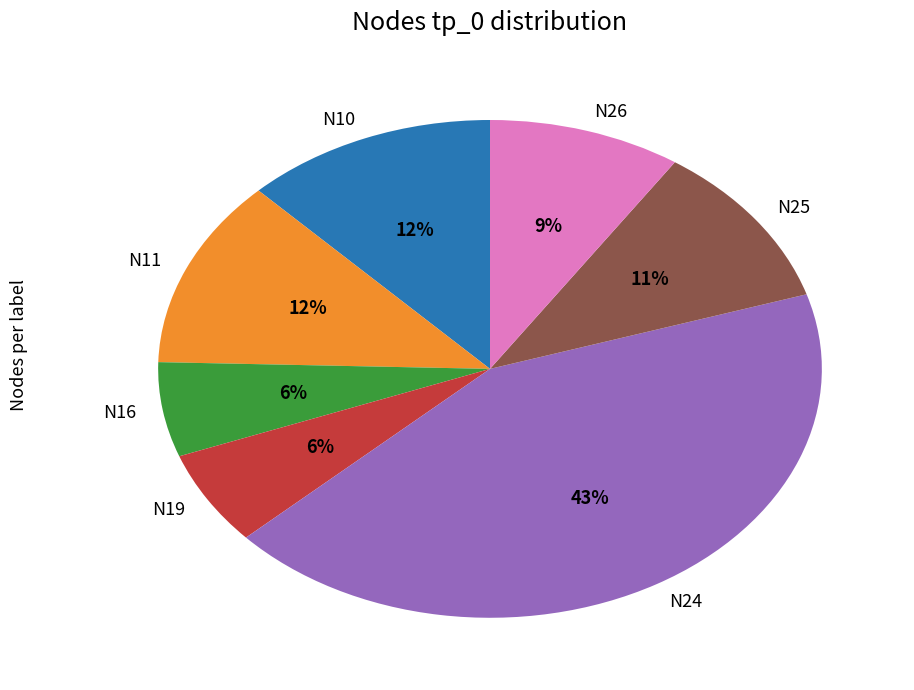

Between N16 and N25, which is larger?

N25